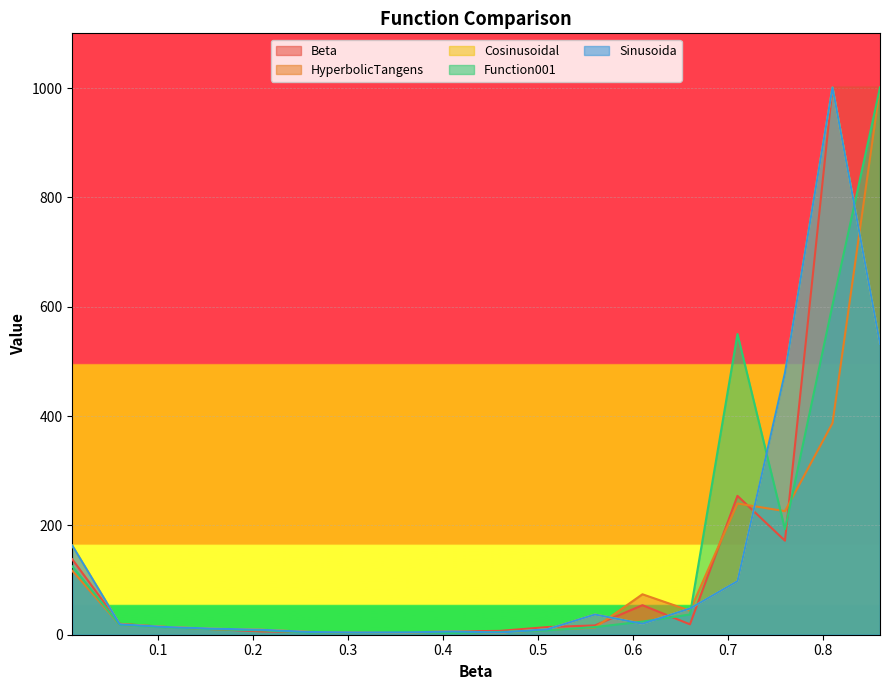

Read the HyperbolicTangens value at 0.4.

9